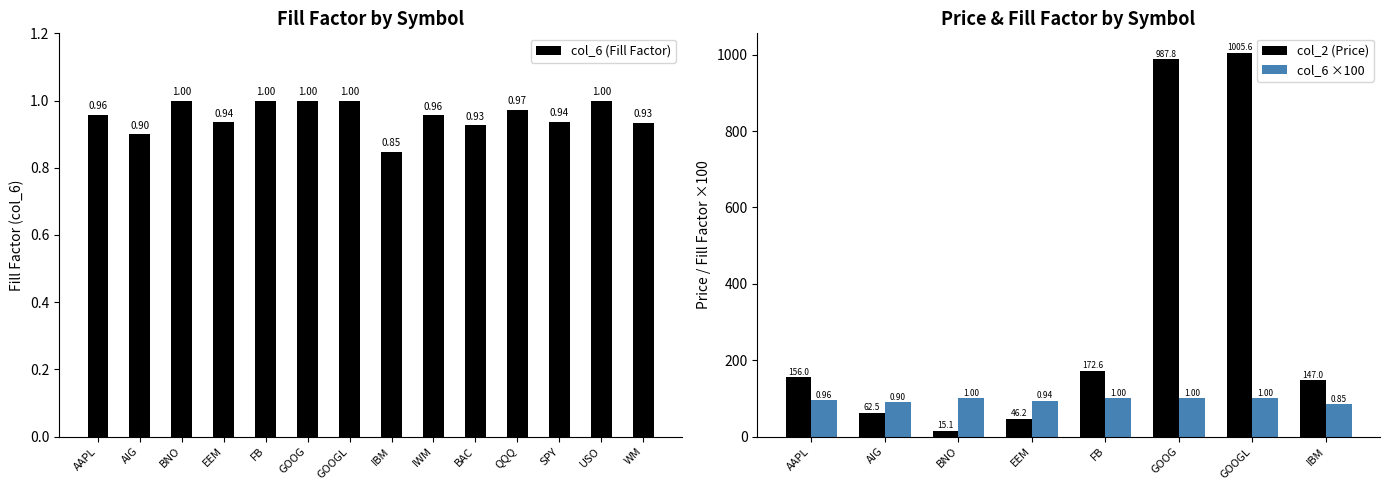

What is the difference between the maximum and minimum values?

0.2